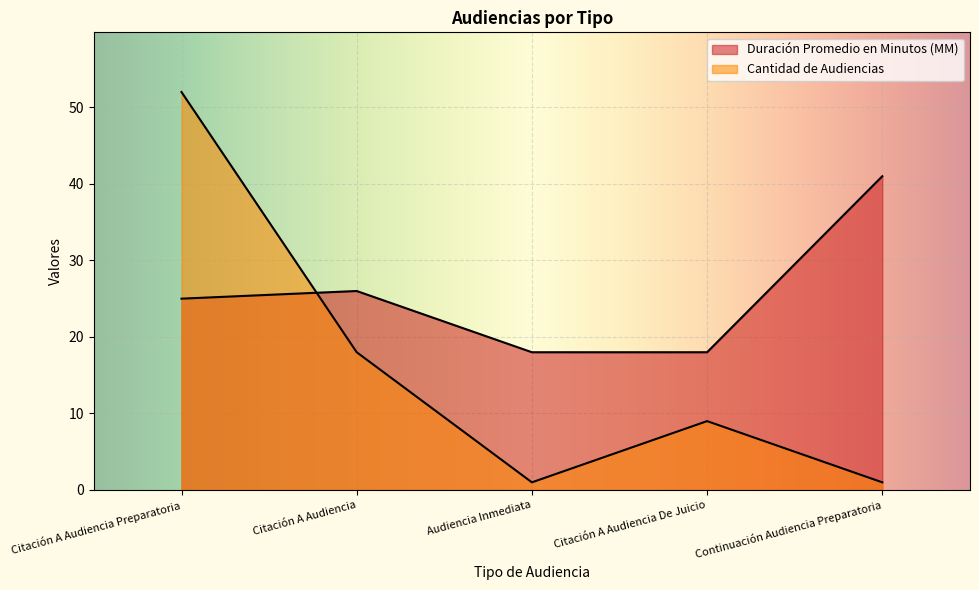

Which has a higher value, Citación A Audiencia or Citación A Audiencia Preparatoria?

Citación A Audiencia